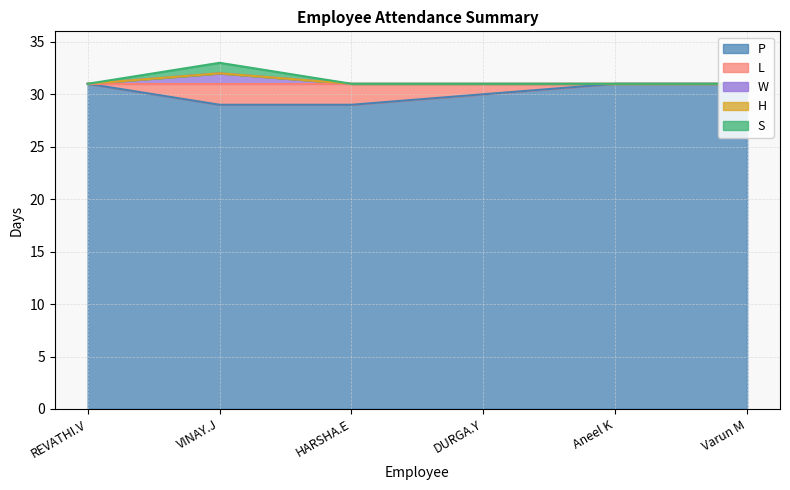

What is the label of the 3rd point from the right?

DURGA.Y